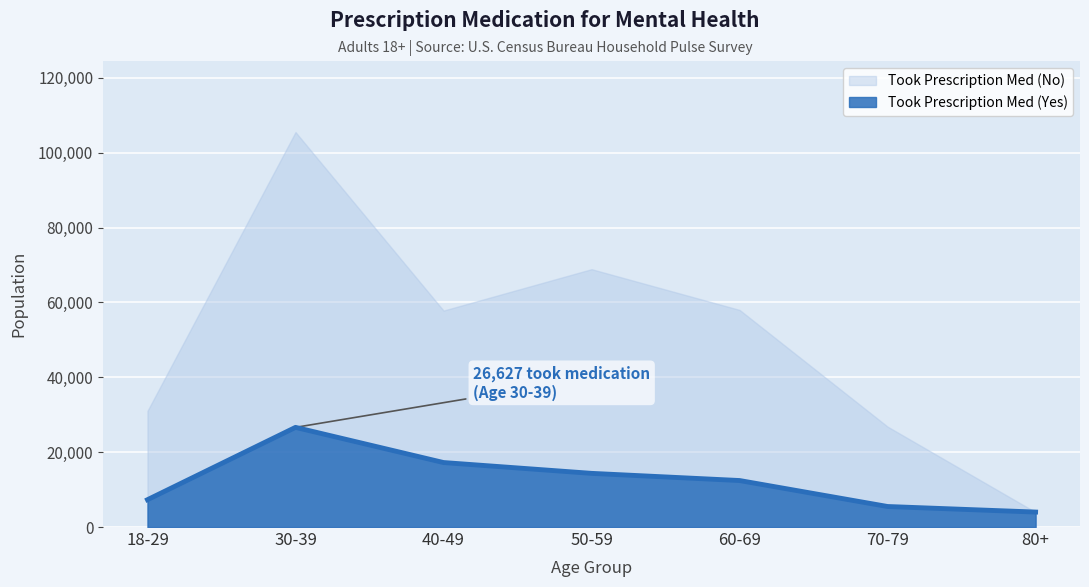

What is the maximum value shown in the chart?

105523